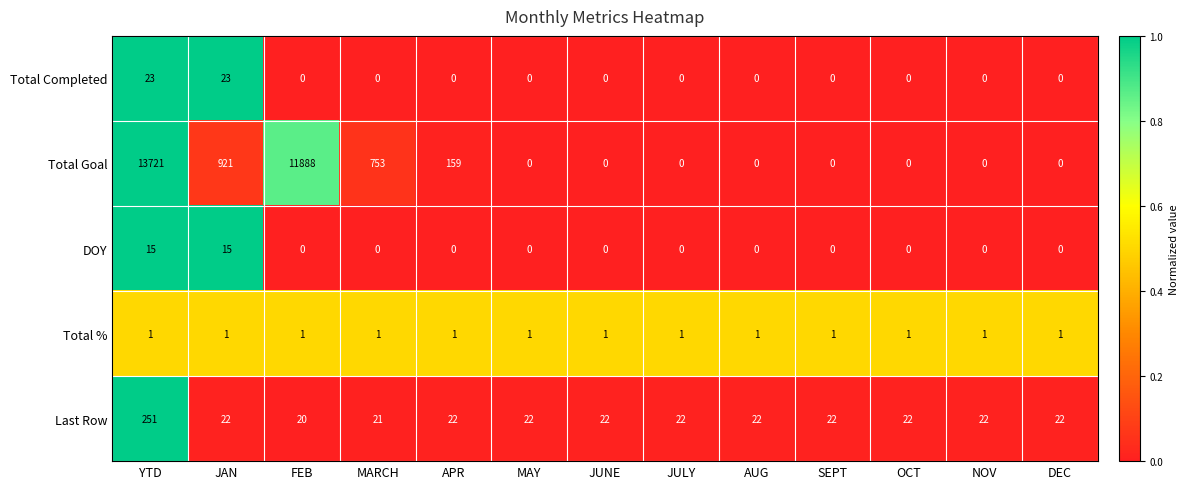

Count the number of data series in this chart.

5